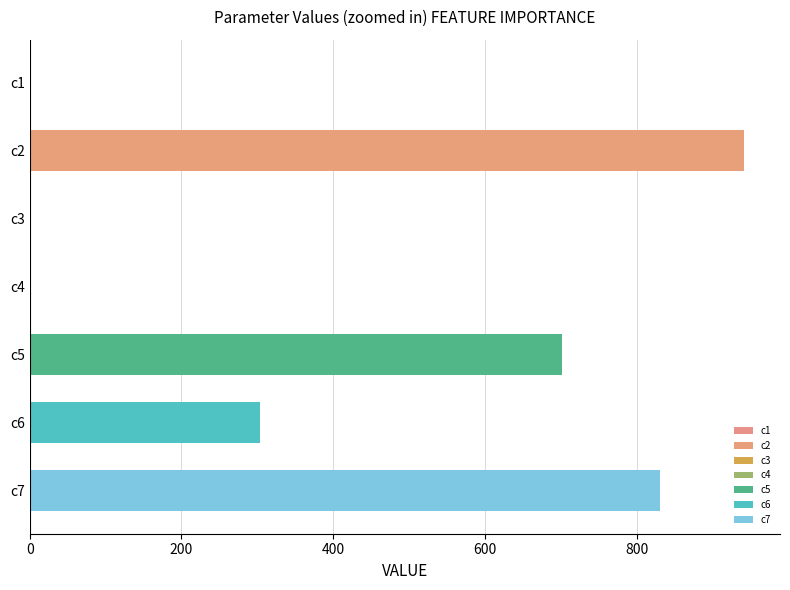

What is the greatest value displayed?

942.1